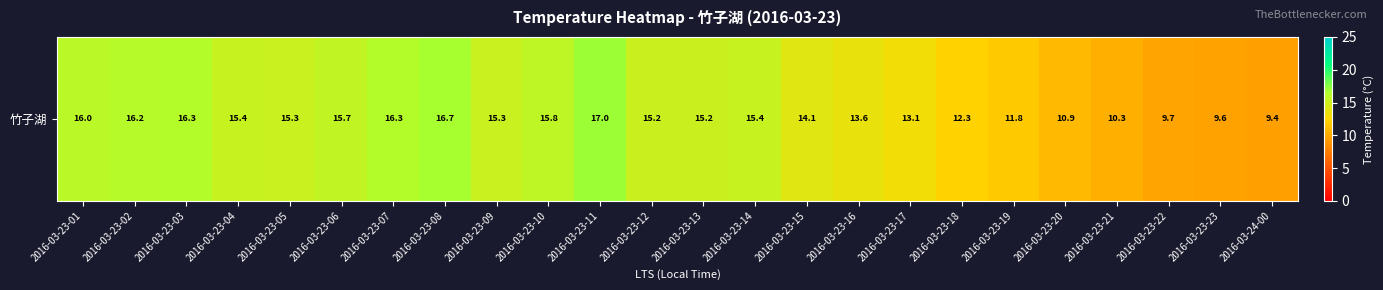

Rank the categories by value from highest to lowest.

2016-03-23-11, 2016-03-23-08, 2016-03-23-03, 2016-03-23-07, 2016-03-23-02, 2016-03-23-01, 2016-03-23-10, 2016-03-23-06, 2016-03-23-04, 2016-03-23-14, 2016-03-23-05, 2016-03-23-09, 2016-03-23-12, 2016-03-23-13, 2016-03-23-15, 2016-03-23-16, 2016-03-23-17, 2016-03-23-18, 2016-03-23-19, 2016-03-23-20, 2016-03-23-21, 2016-03-23-22, 2016-03-23-23, 2016-03-24-00